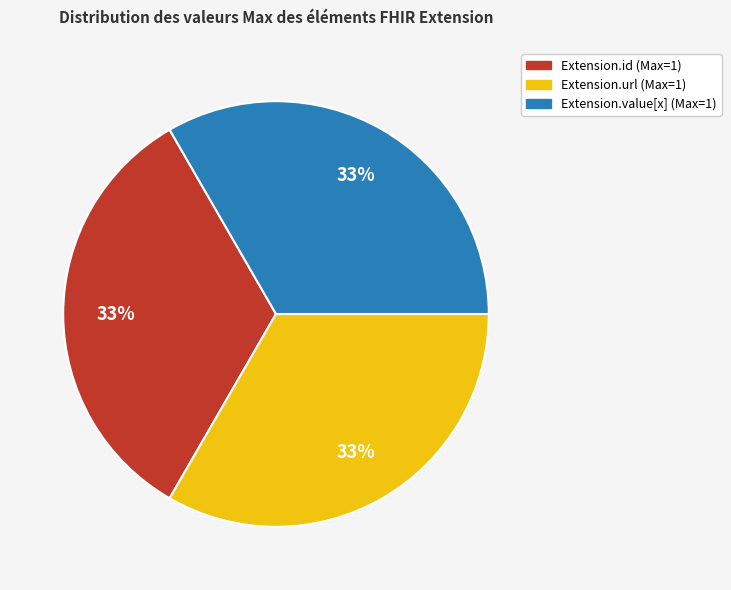

To the nearest percent, what is the average slice percentage?

33%